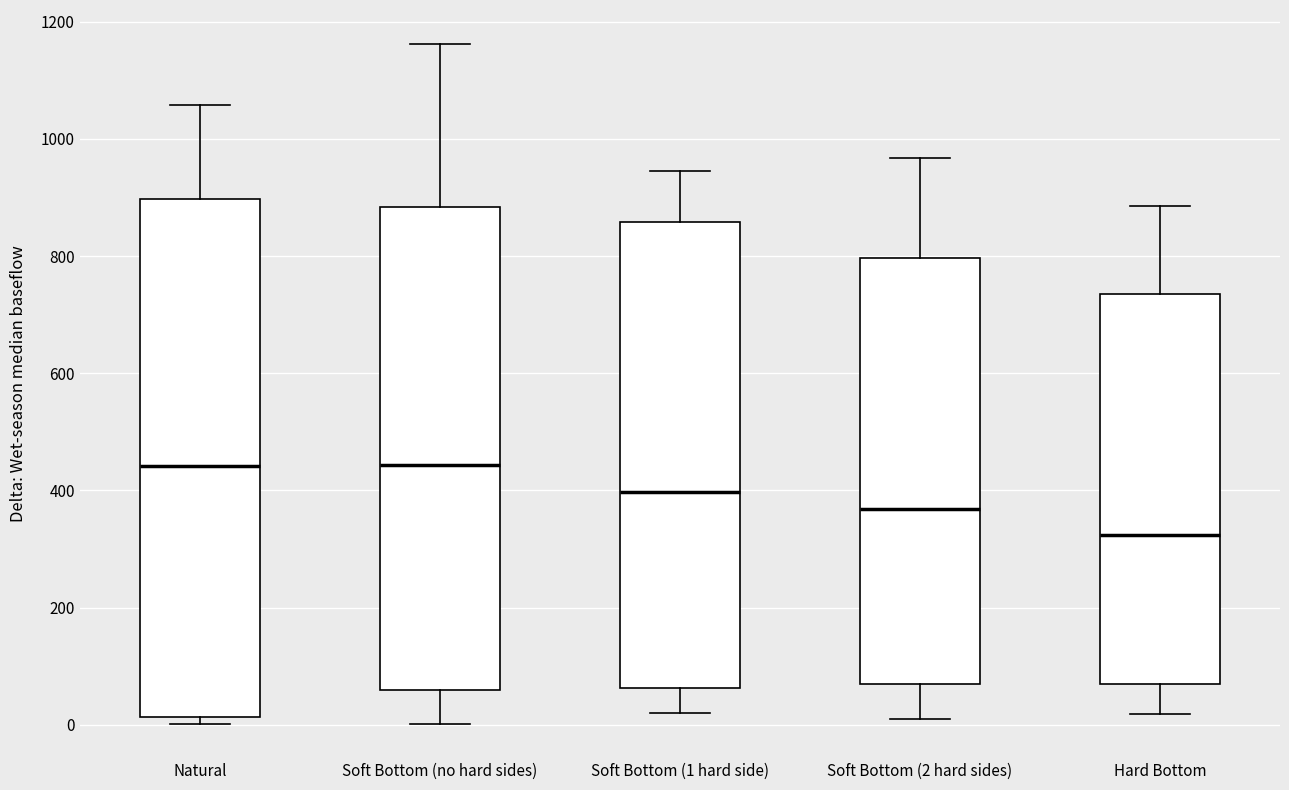

Reading left to right, read every box against the y-axis: the position of its median line, the range the box covers, and the ends of its whiskers. The values are not printed on the chart, so give them approximately, as read against the axis.

Natural: median 440, box 20 to 900, whiskers 0 to 1060
Soft Bottom (no hard sides): median 440, box 60 to 880, whiskers 0 to 1160
Soft Bottom (1 hard side): median 400, box 60 to 860, whiskers 20 to 940
Soft Bottom (2 hard sides): median 360, box 60 to 800, whiskers 20 to 960
Hard Bottom: median 320, box 60 to 740, whiskers 20 to 880